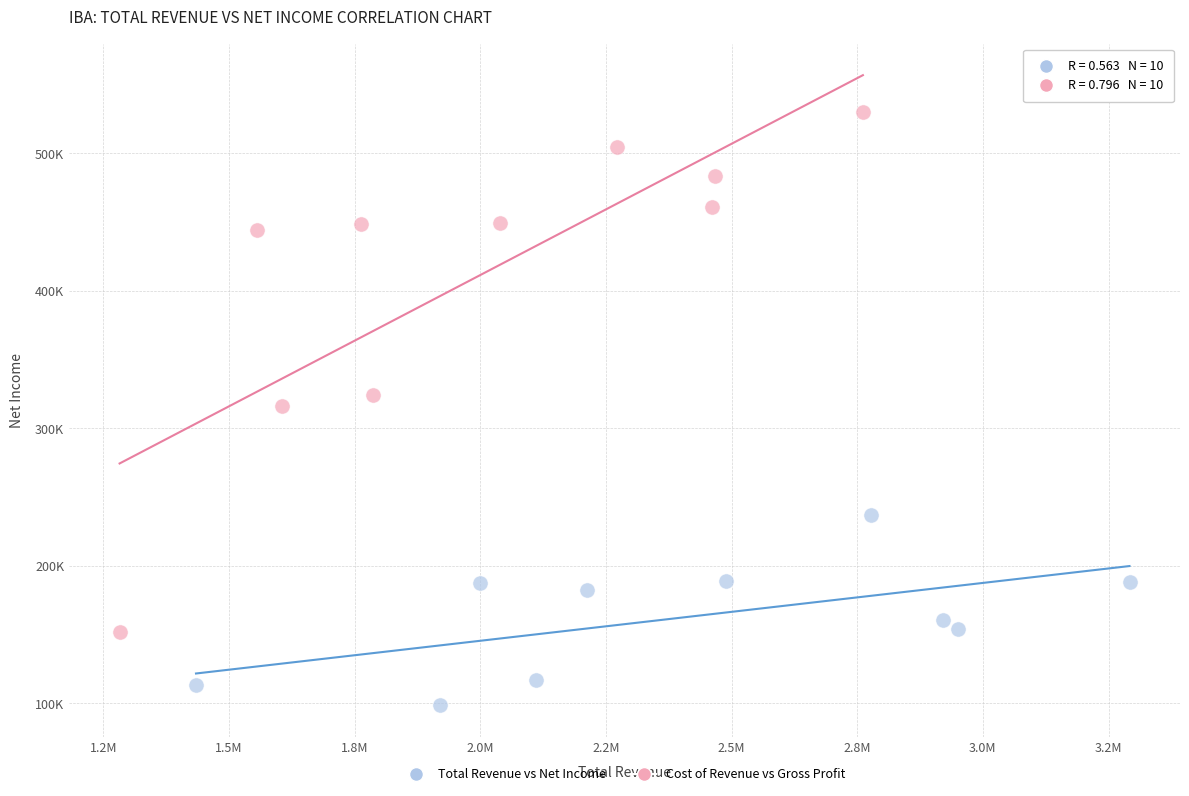

Which series reaches the maximum Y coordinate?

Cost of Revenue vs Gross Profit